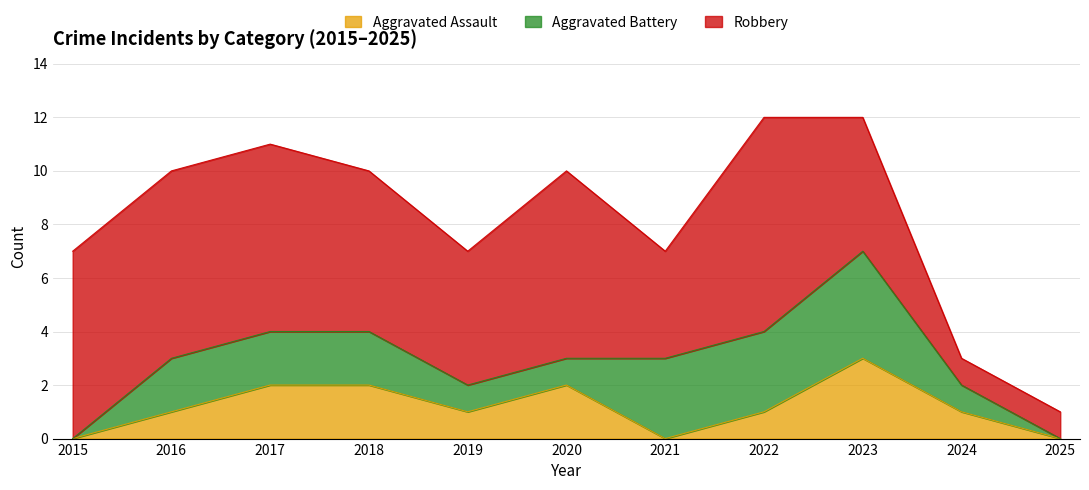

What is the difference between the second highest and second lowest values in the Robbery series?

6